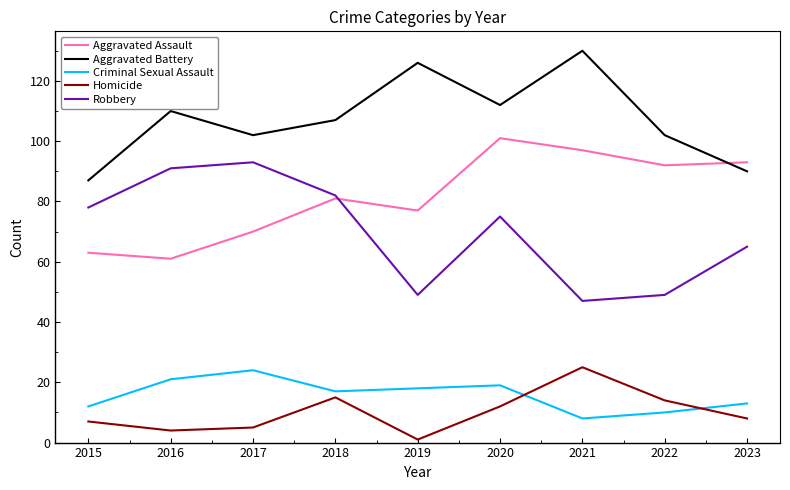

Which series has the largest range (max minus min)?

Robbery